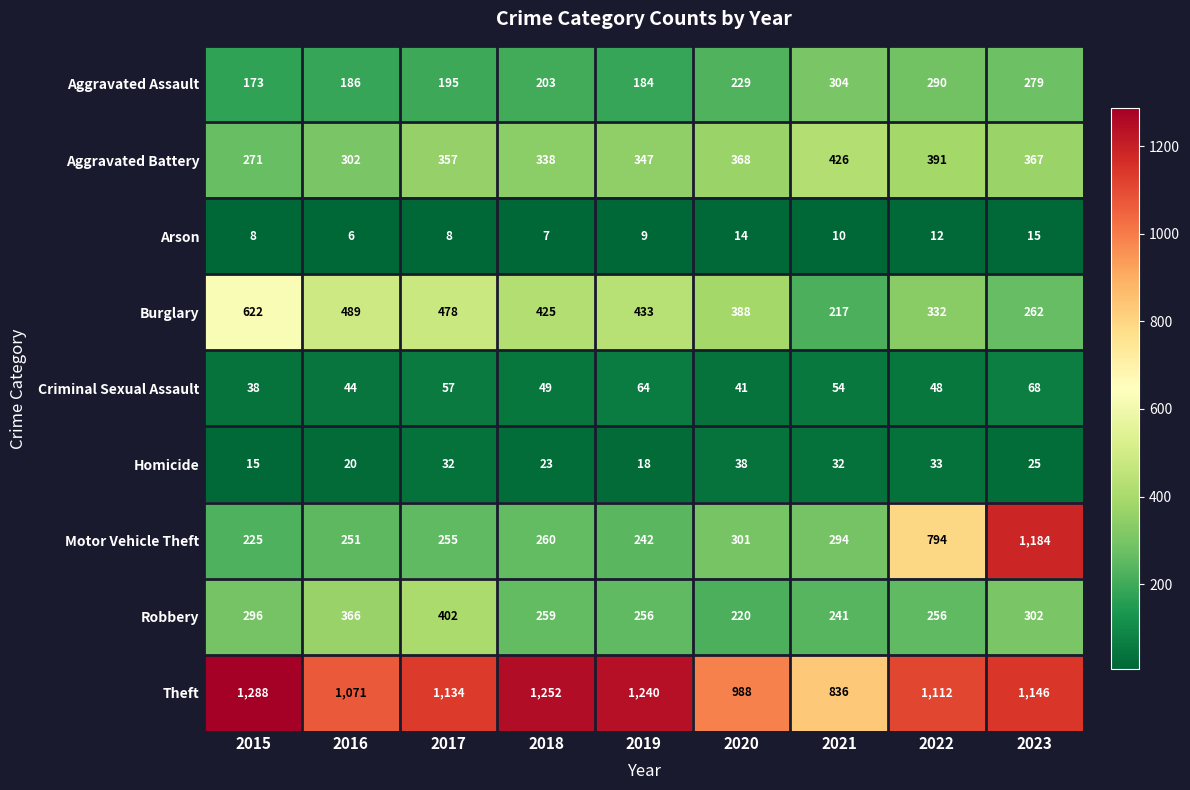

Read the Aggravated Battery value at 2015.

271